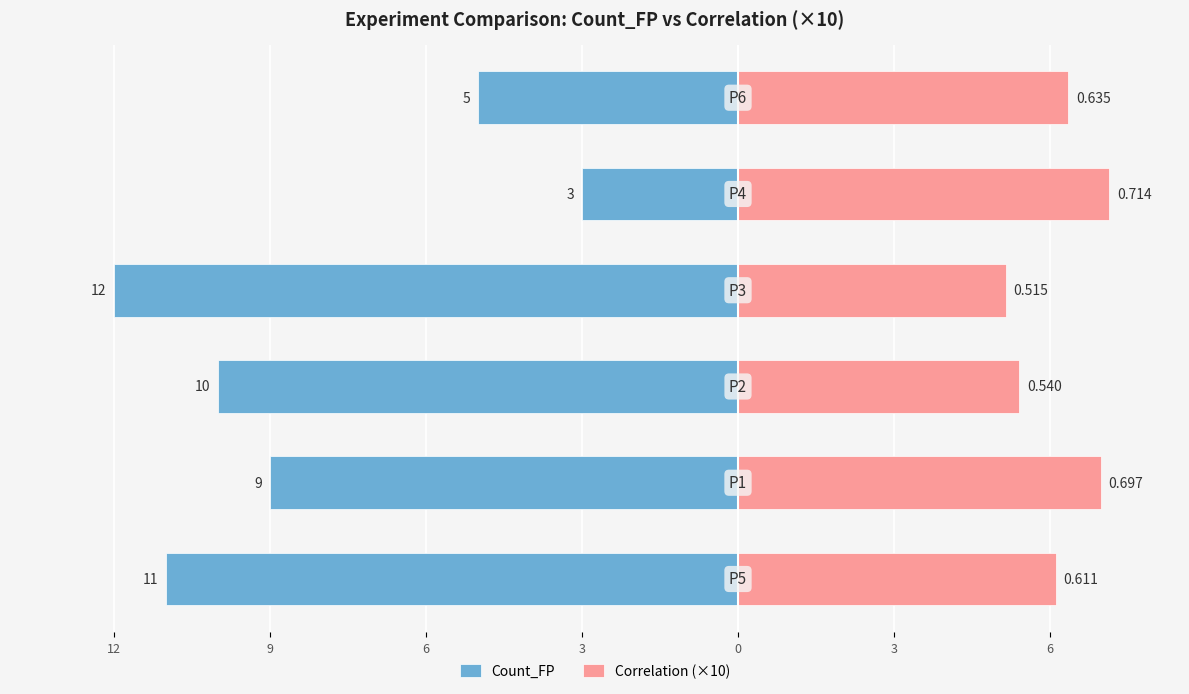

True or false: Correlation (×10) has a value of 9.6 at 9.

False